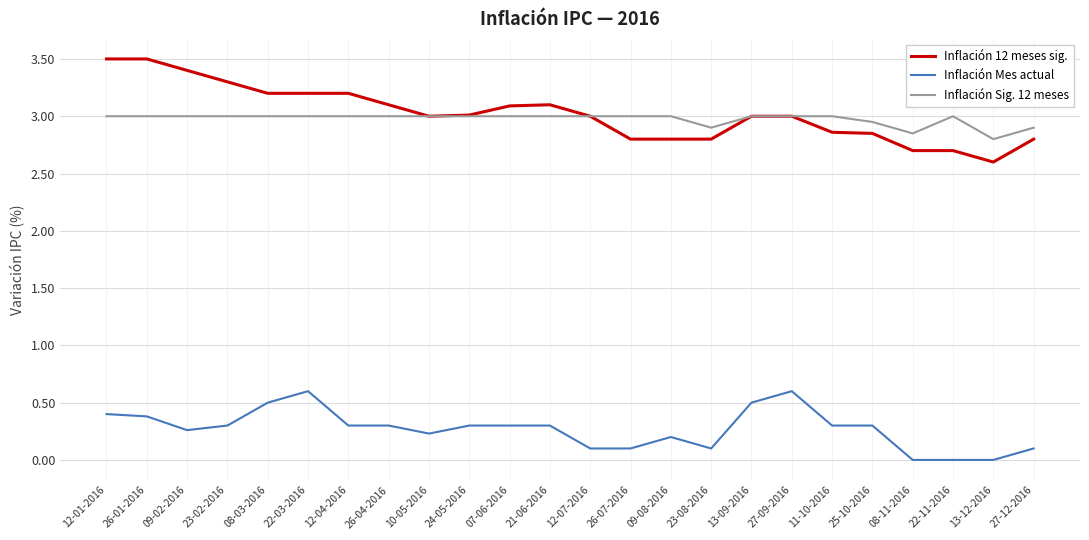

Which series has the widest spread of values?

Inflación 12 meses sig.